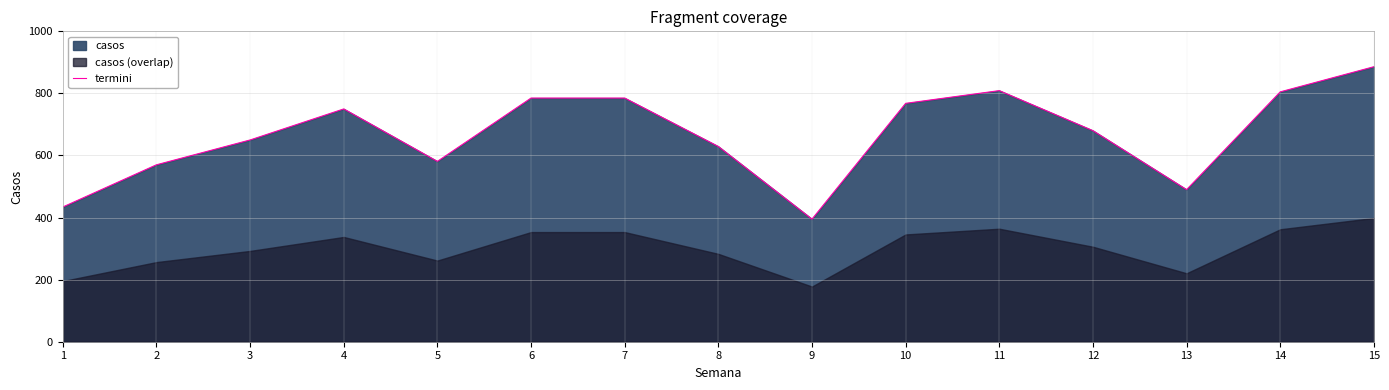

What is the lowest value of the termini series?

395